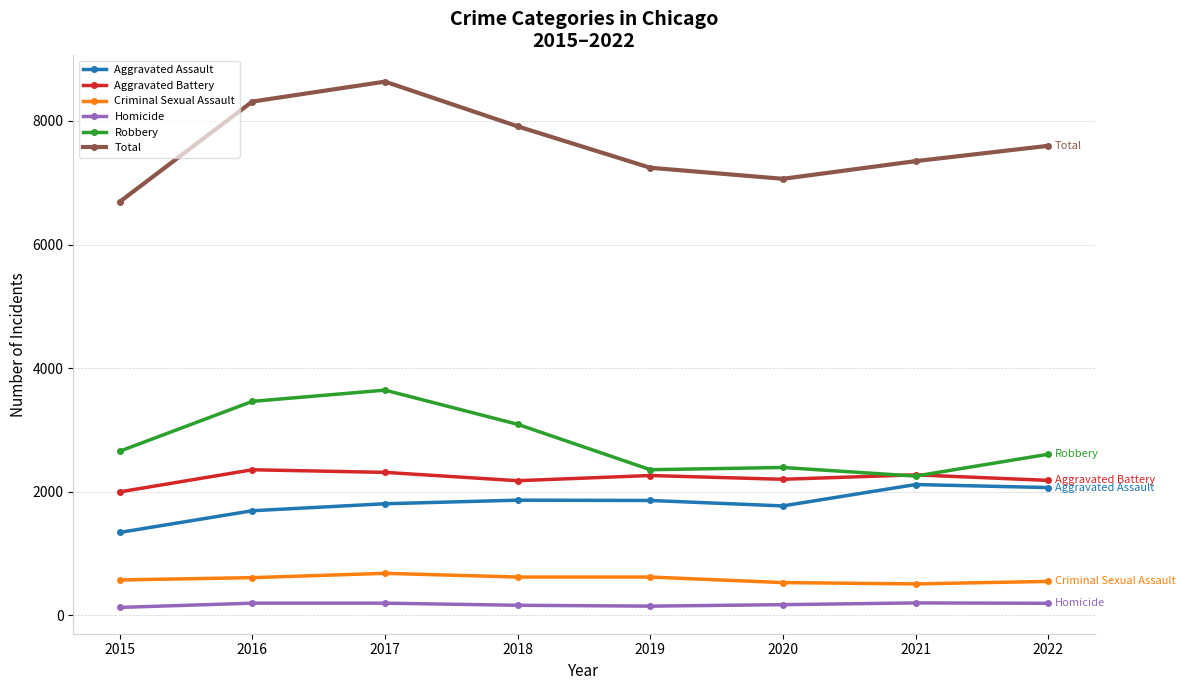

What are all the series names shown in the legend?

Aggravated Assault, Aggravated Battery, Criminal Sexual Assault, Homicide, Robbery, Total